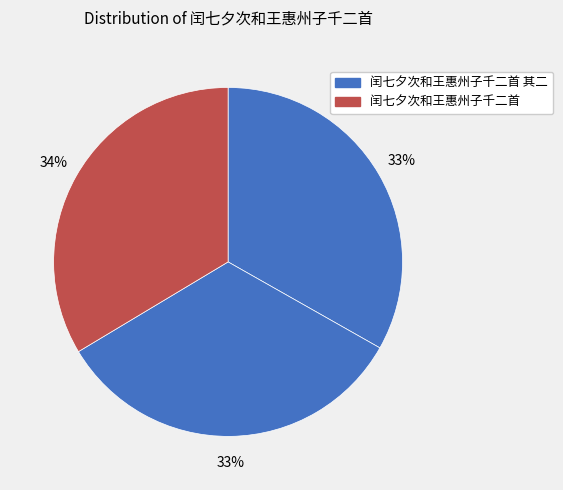

Count the number of slices in the pie.

3